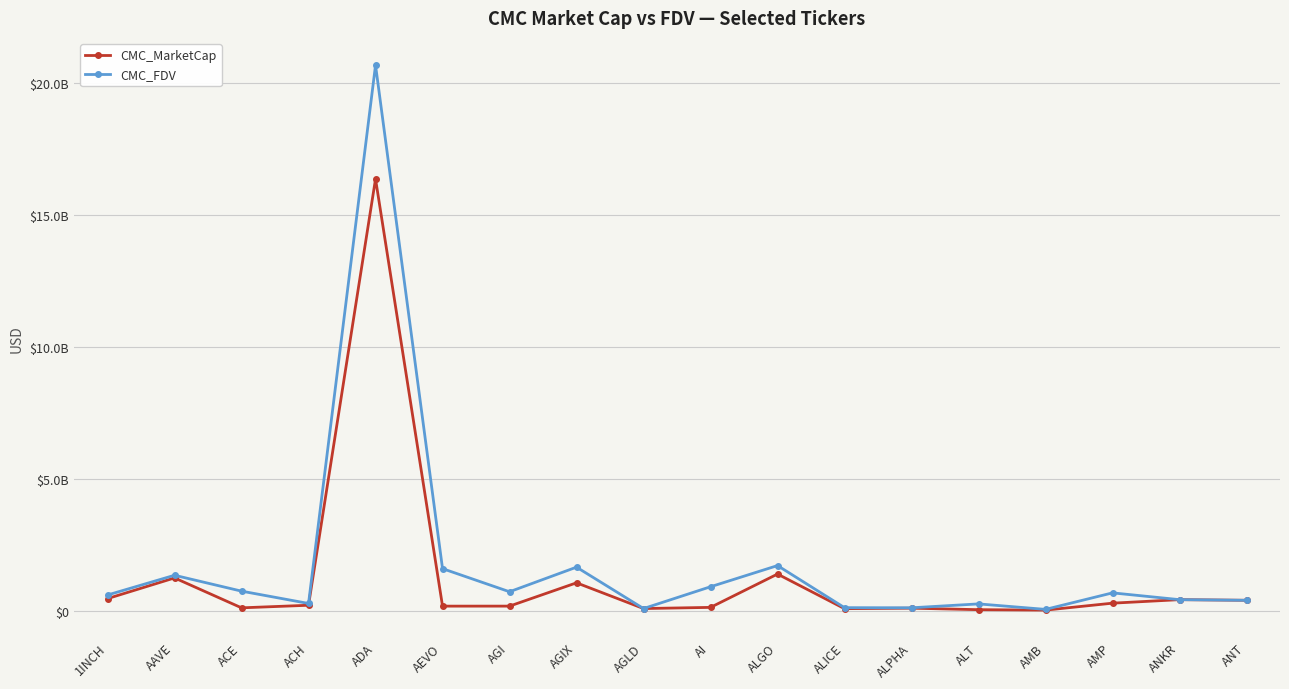

Reading right to left, what are all the values shown in this chart?

CMC_MarketCap: ANT=396873624.4	ANKR=421297554.5	AMP=288105674.5	AMB=24666338.3	ALT=41396870.0	ALPHA=98096009.7	ALICE=79812852.7	ALGO=1391637773.2	AI=128303774.9	AGLD=84344079.2	AGIX=1059639512.3	AGI=176226440.7	AEVO=175624356.1	ADA=16365999653.9	ACH=209053327.0	ACE=111153309.4	AAVE=1244763773.3	1INCH=461367360.6
CMC_FDV: ANT=396873624.4	ANKR=421297554.5	AMP=678474442.9	AMB=52508412.3	ALT=260357684.5	ALPHA=112754034.1	ALICE=117521625.2	ALGO=1712624880.4	AI=910359378.4	AGLD=84344079.2	AGIX=1652981308.5	AGI=720796760.9	AEVO=1596585055.4	ADA=20678395146.4	ACH=276918920.9	ACE=743736616.8	AAVE=1345474269.5	1INCH=598072270.5